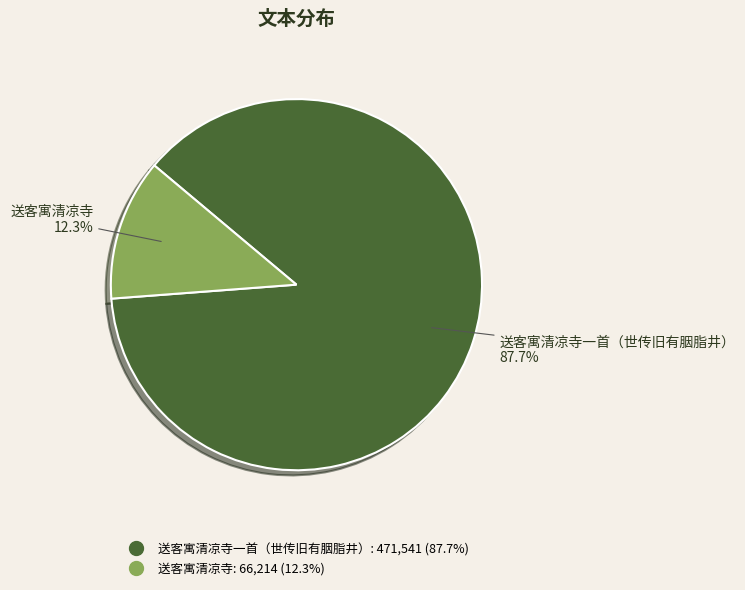

Does any single category account for the majority?

Yes